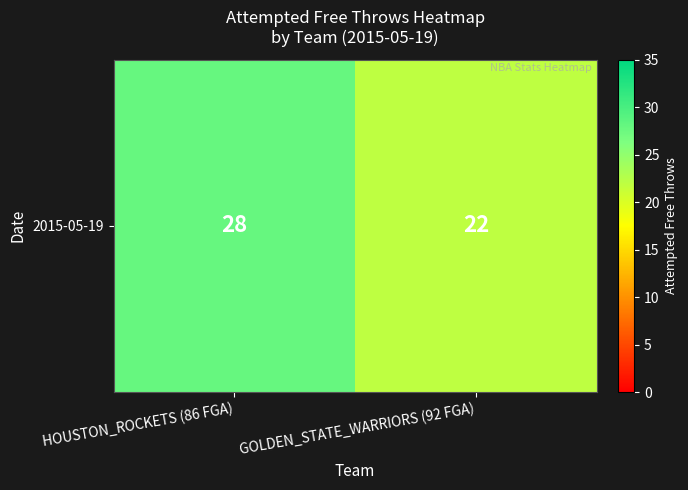

What is the sum of all values?

50